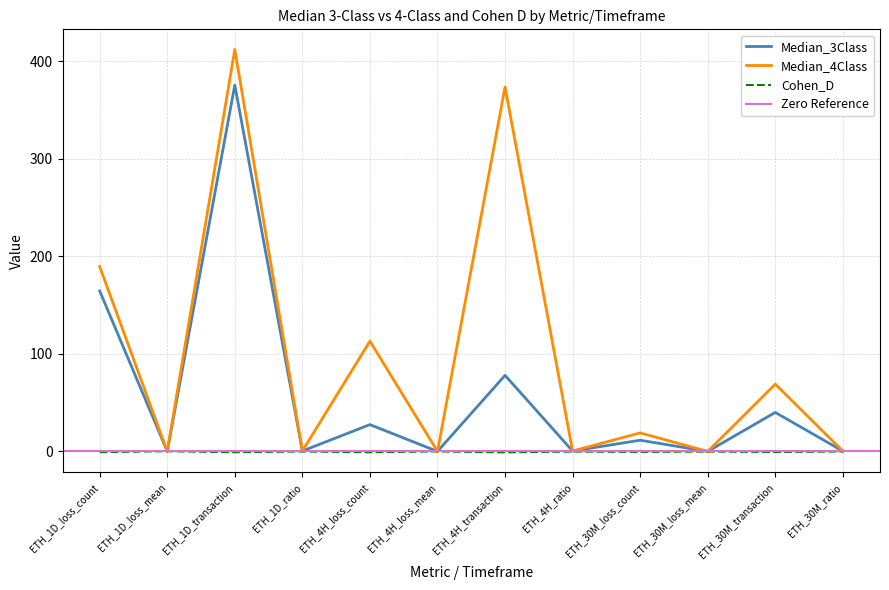

True or false: Cohen_D has a value of 0.1 at ETH_4H_loss_mean.

False